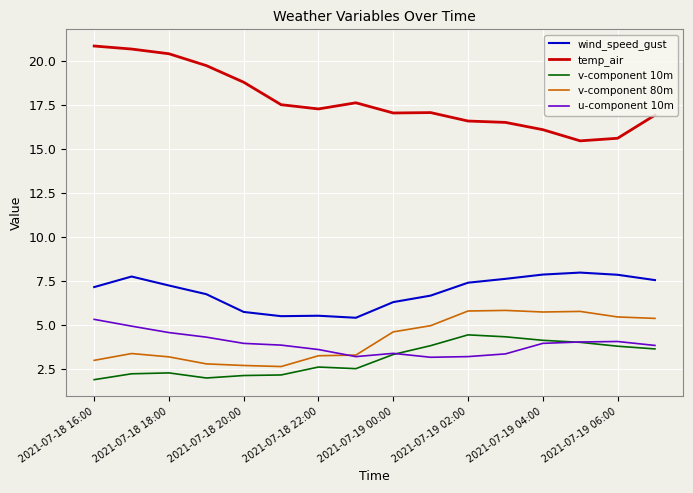

True or false: v-component 80m and temp_air cross at least once.

False